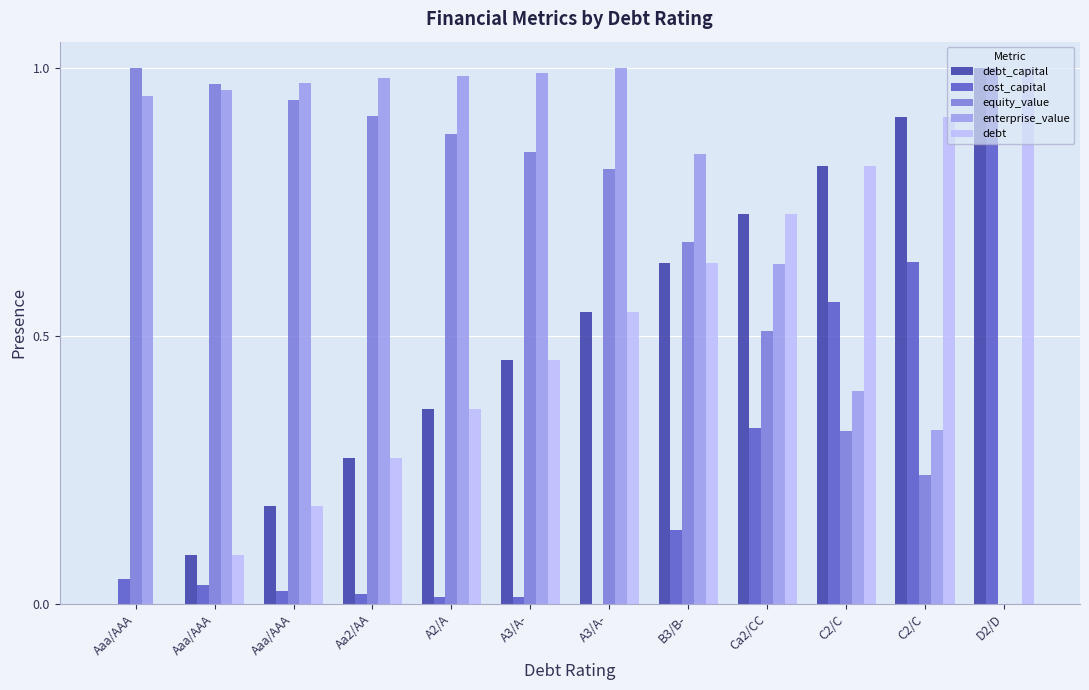

Read the debt value at B3/B-.

0.6